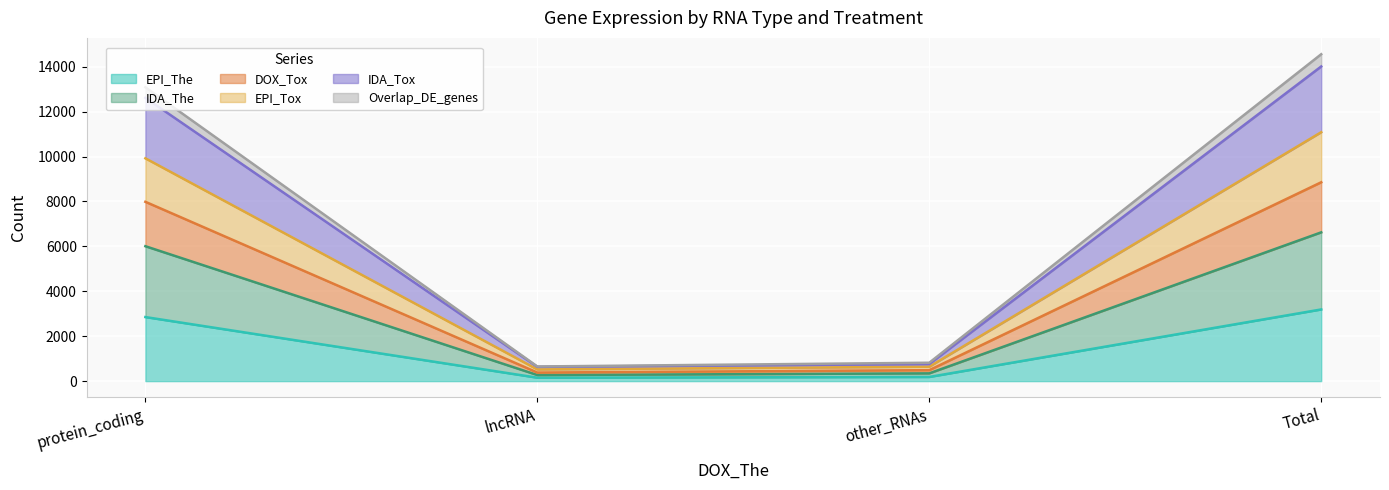

True or false: DOX_Tox and EPI_The intersect in this chart.

False